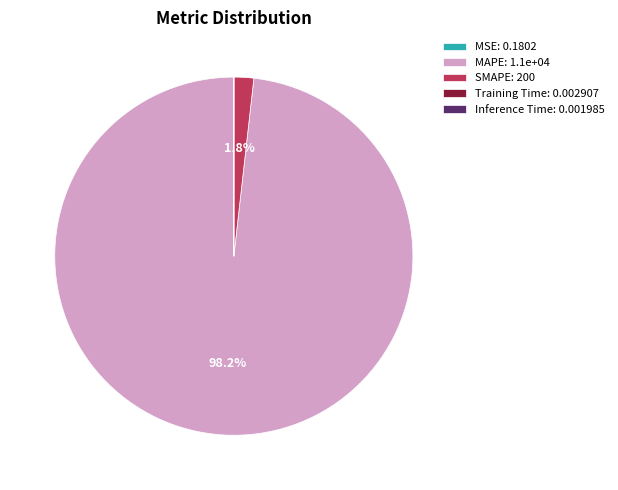

Does any single category account for the majority?

Yes